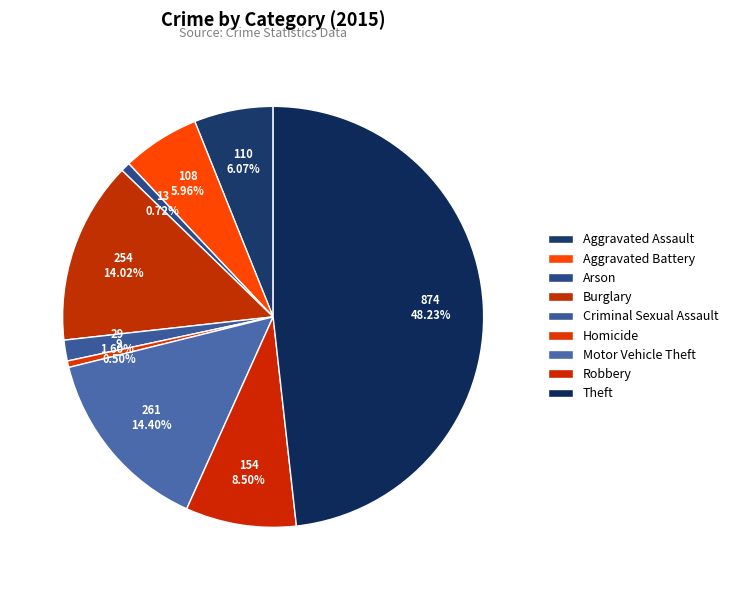

Count the number of slices in the pie.

9